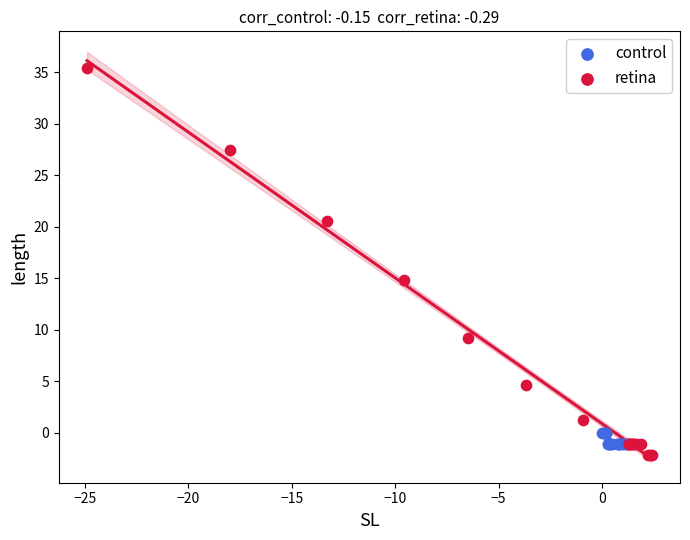

Which series contains the highest Y value?

retina